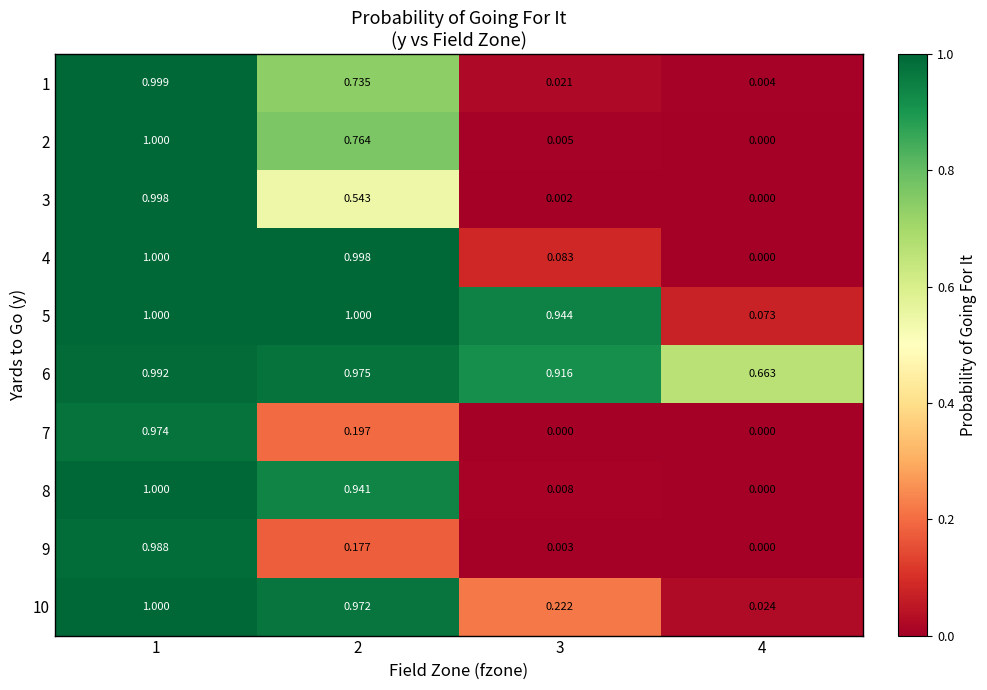

Rank the series at 2 from highest to lowest value.

5, 4, 6, 10, 8, 2, 1, 3, 7, 9